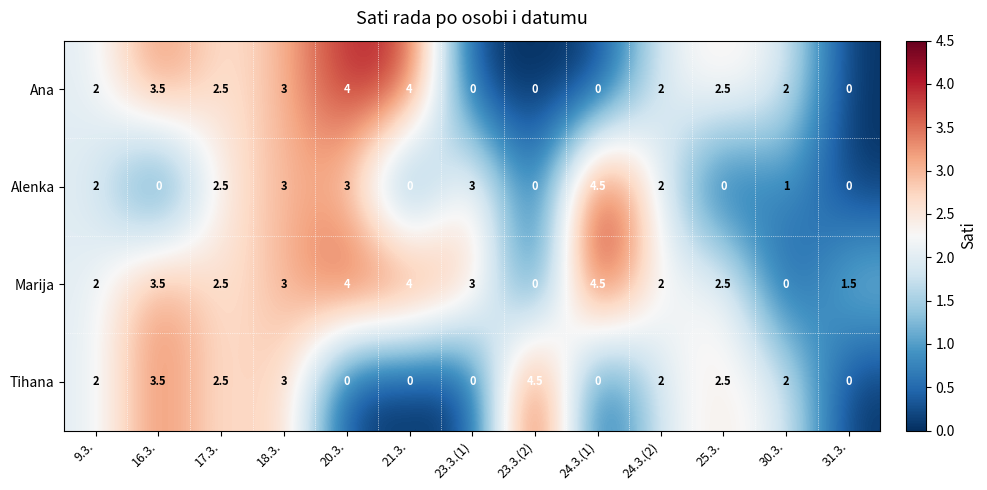

What is the difference between the Ana values at 16.3. and 25.3.?

1.0